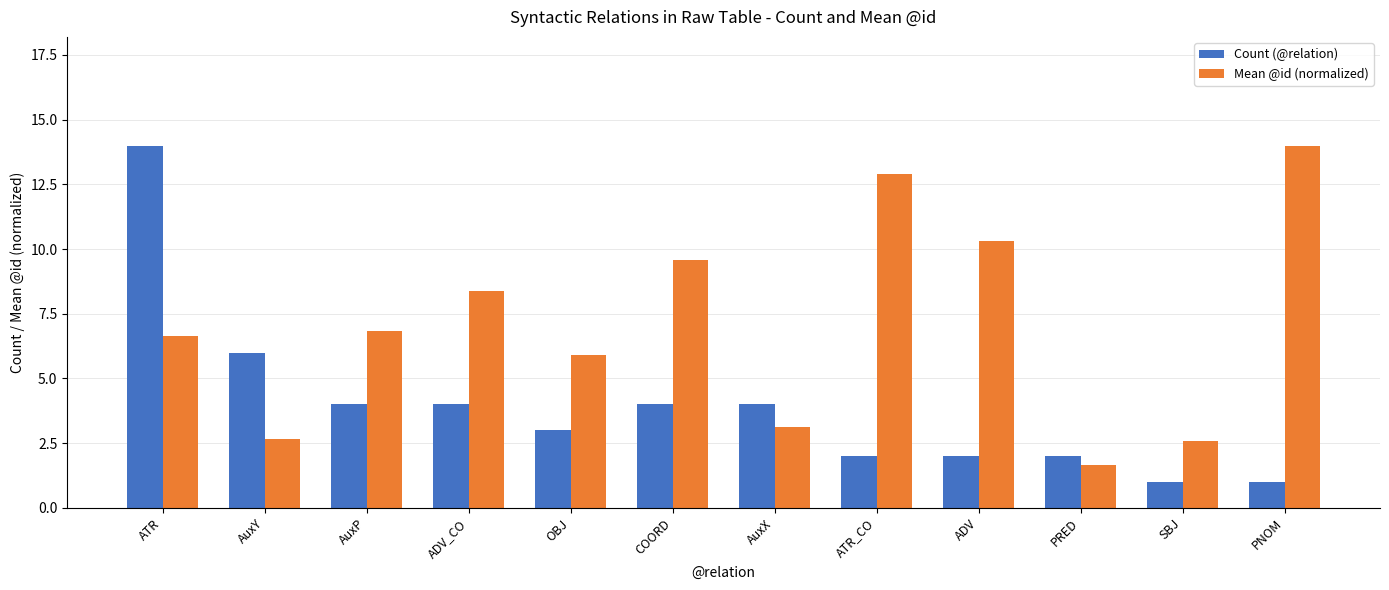

Rank the series at AuxY from highest to lowest value.

Count (@relation), Mean @id (normalized)